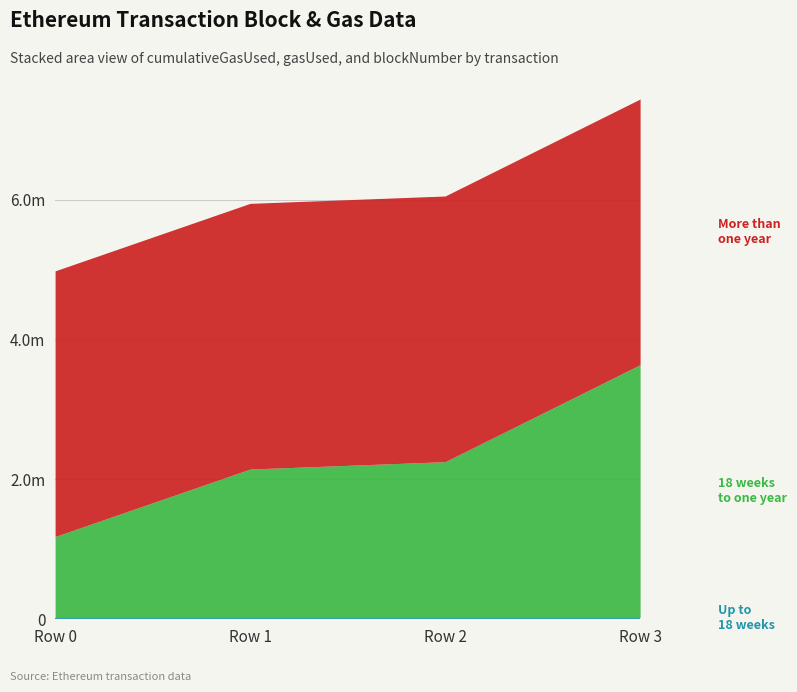

Which series has the widest spread of values?

18 weeks to one year